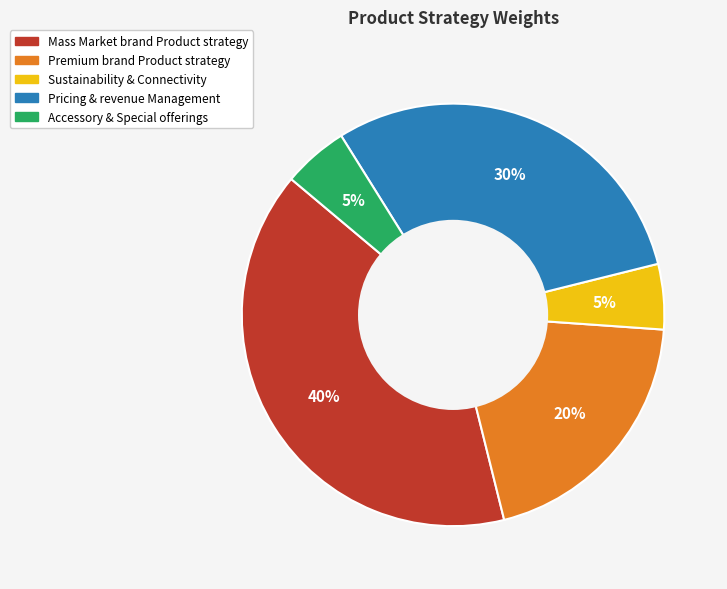

Is it true that Sustainability & Connectivity is 5% of the pie?

True